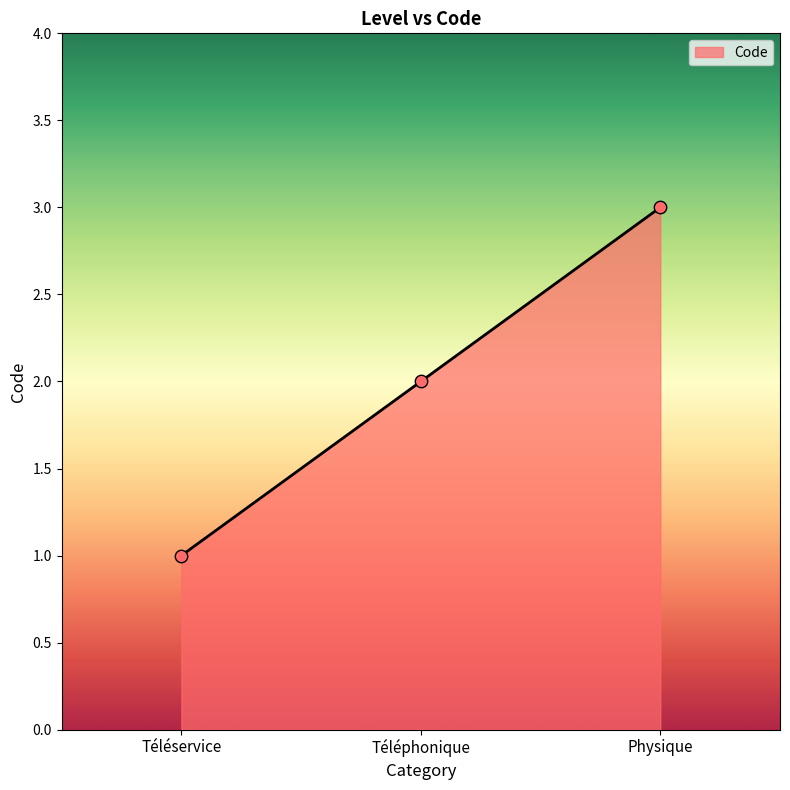

What is the ratio of the value at Téléphonique to the value at Téléservice?

2.0